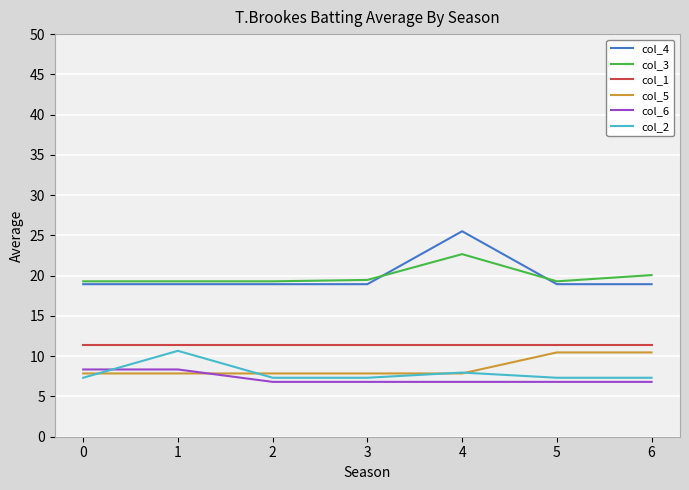

What is the total value across all series at 3?

71.8